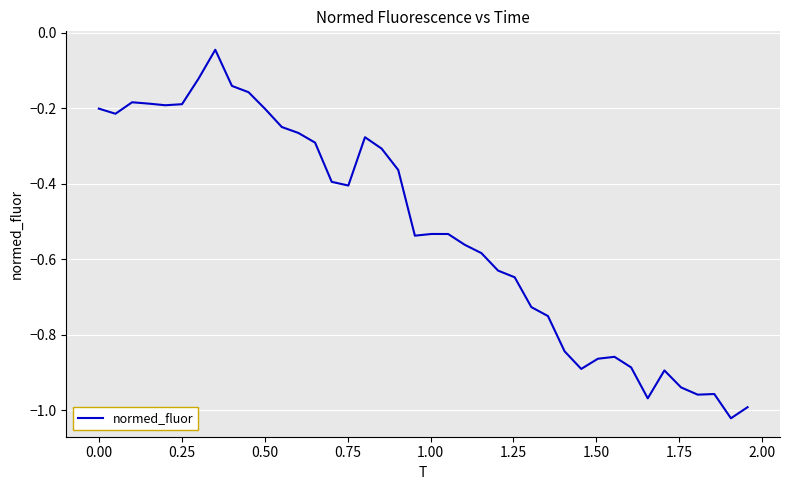

Does the chart have visible grid lines?

Yes